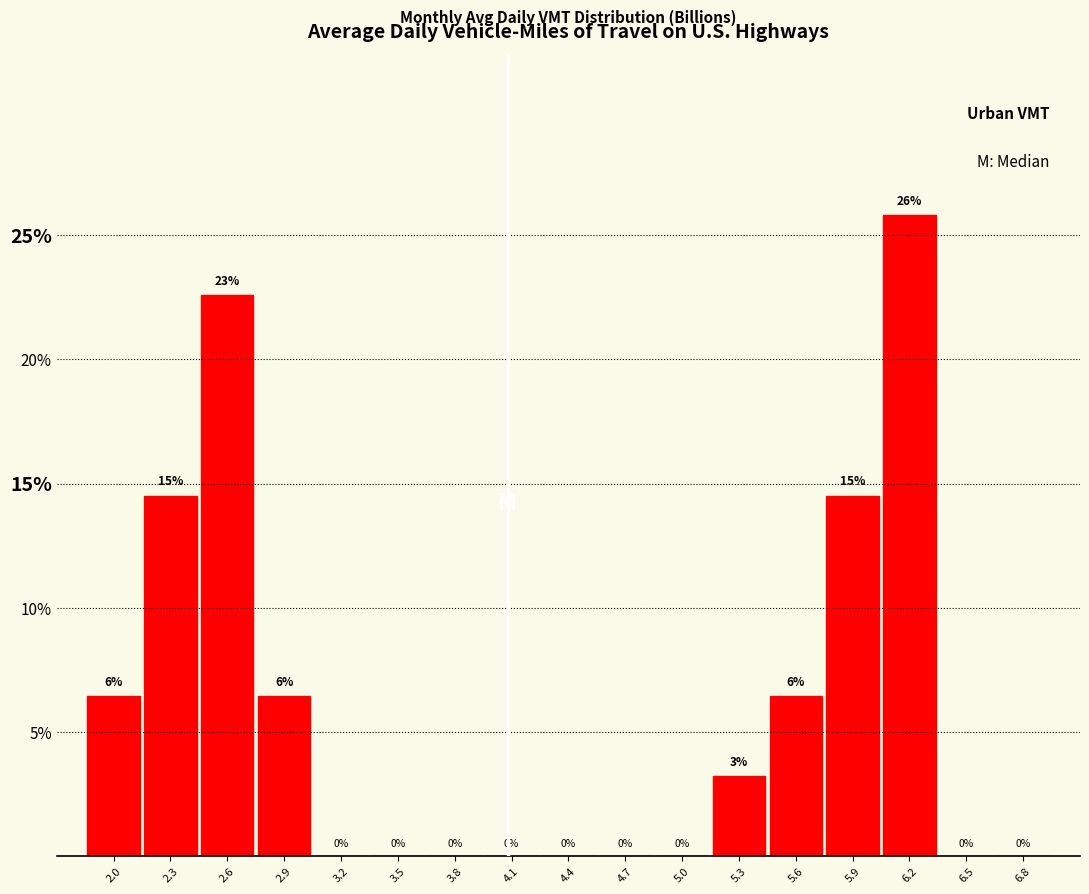

Which has a higher value, 6.2 or 5.9?

6.2